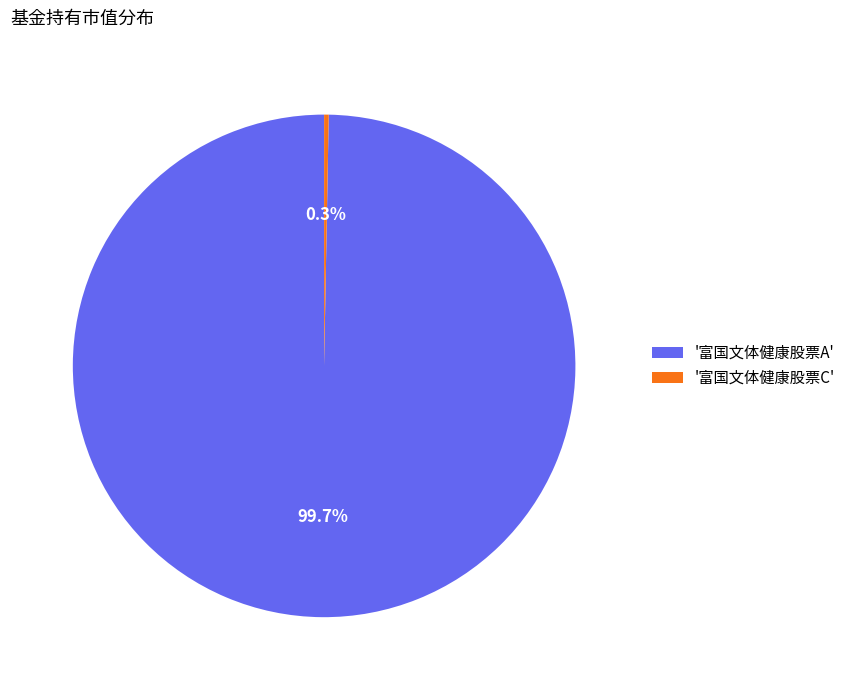

Which category accounts for the majority?

'富国文体健康股票A'